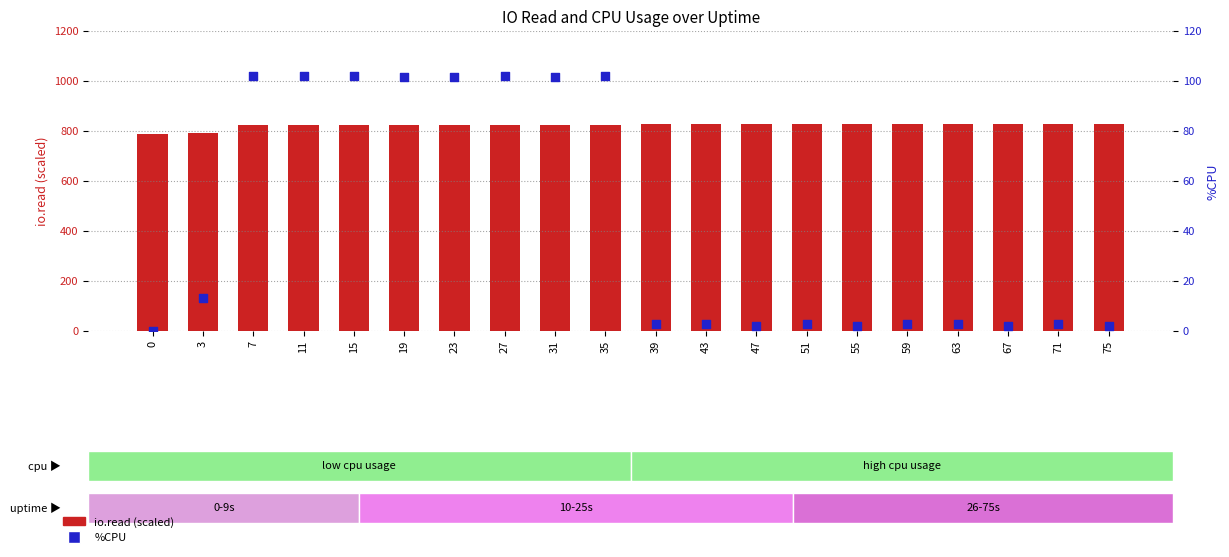

At which category is the sum across all series the highest?

35